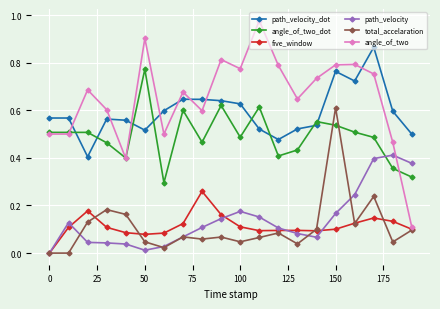

Which series has the widest spread of values?

angle_of_two